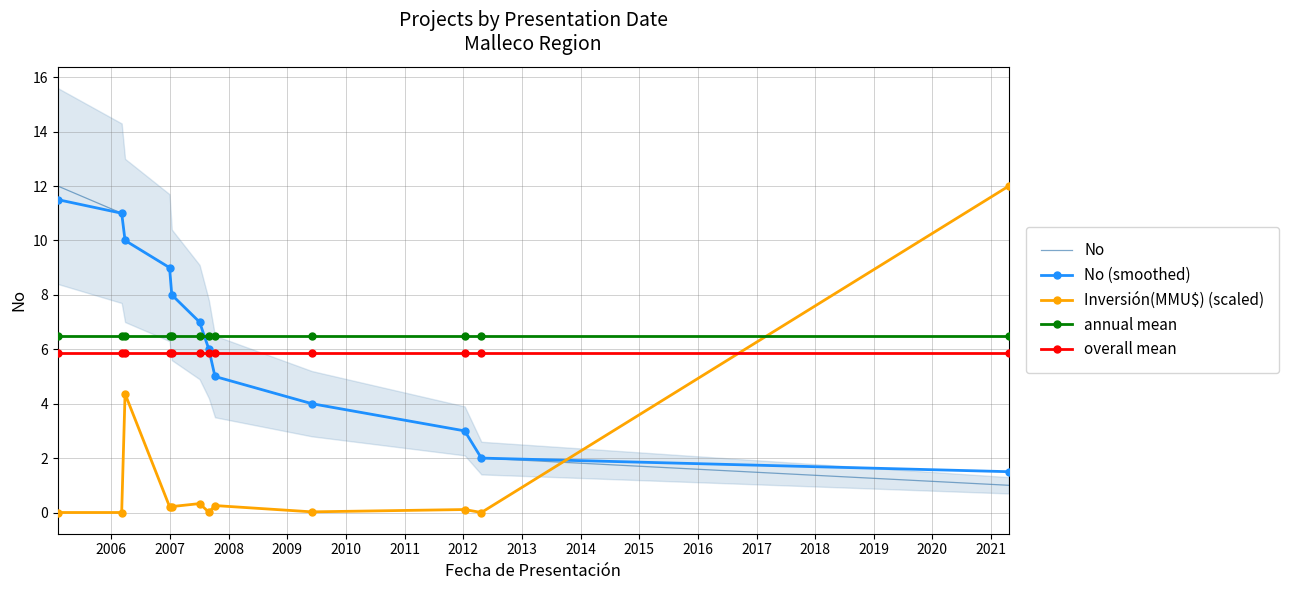

True or false: annual mean and overall mean cross at least once.

False